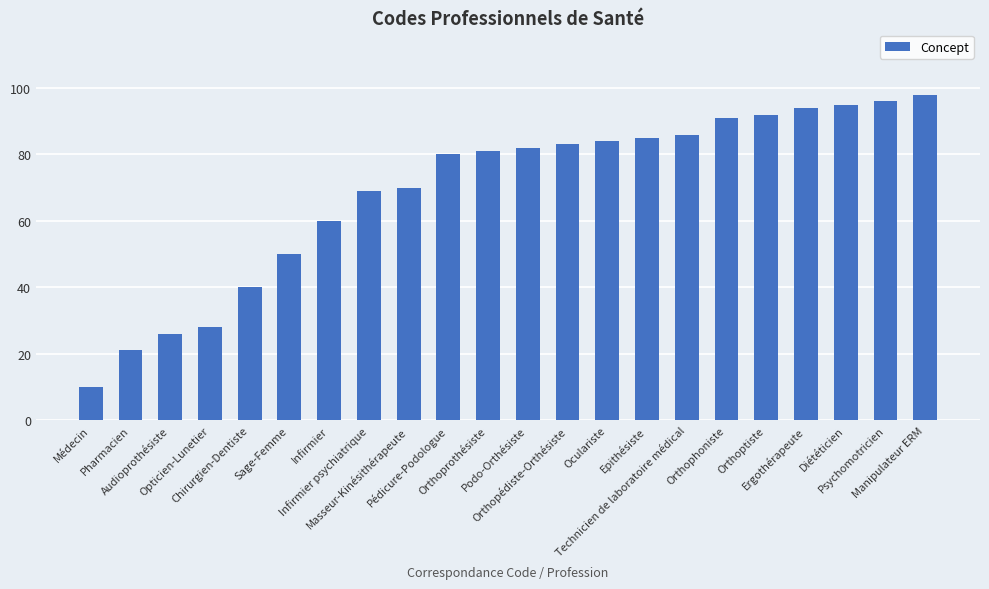

The value at Pharmacien is 36. True or false?

False